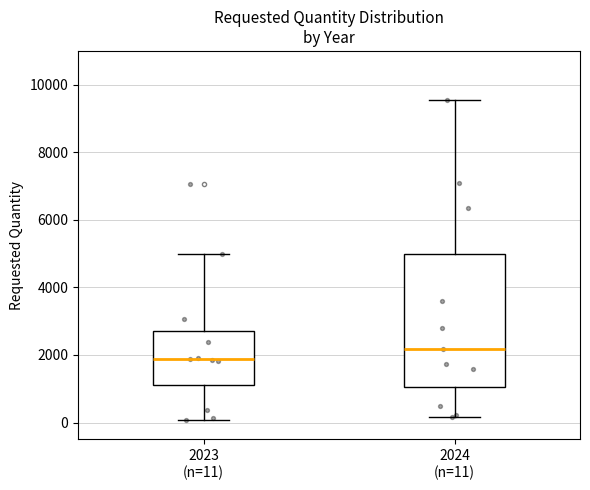

Reading left to right, transcribe this box plot: for each box, give where its median line is, the range the box spans, and where its two whiskers end, as read against the y-axis. The values are not printed on the chart, so give them approximately, as read against the axis.

2023 (n=11): median 1800, box 1200 to 2800, whiskers 0 to 5000
2024 (n=11): median 2200, box 1000 to 5000, whiskers 200 to 9600